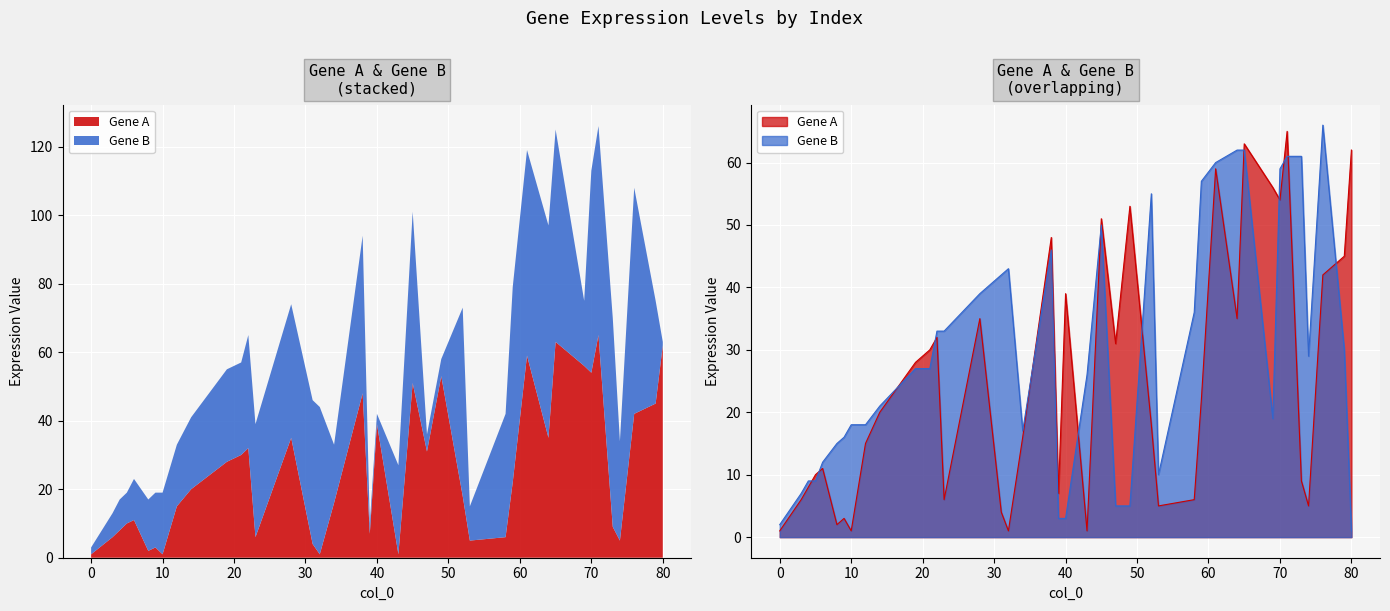

True or false: Gene A and Gene B intersect in this chart.

True